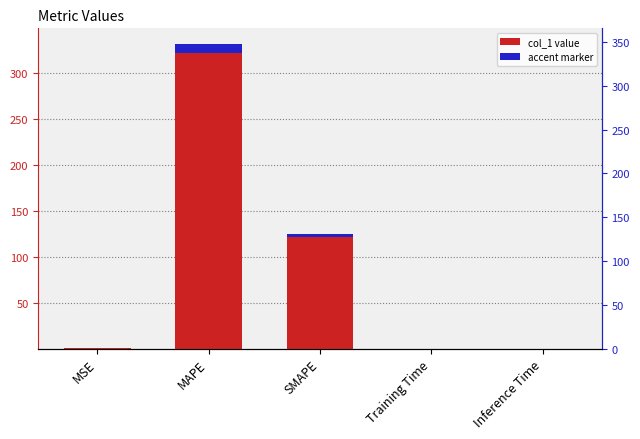

The value at Training Time is 0.0. True or false?

False